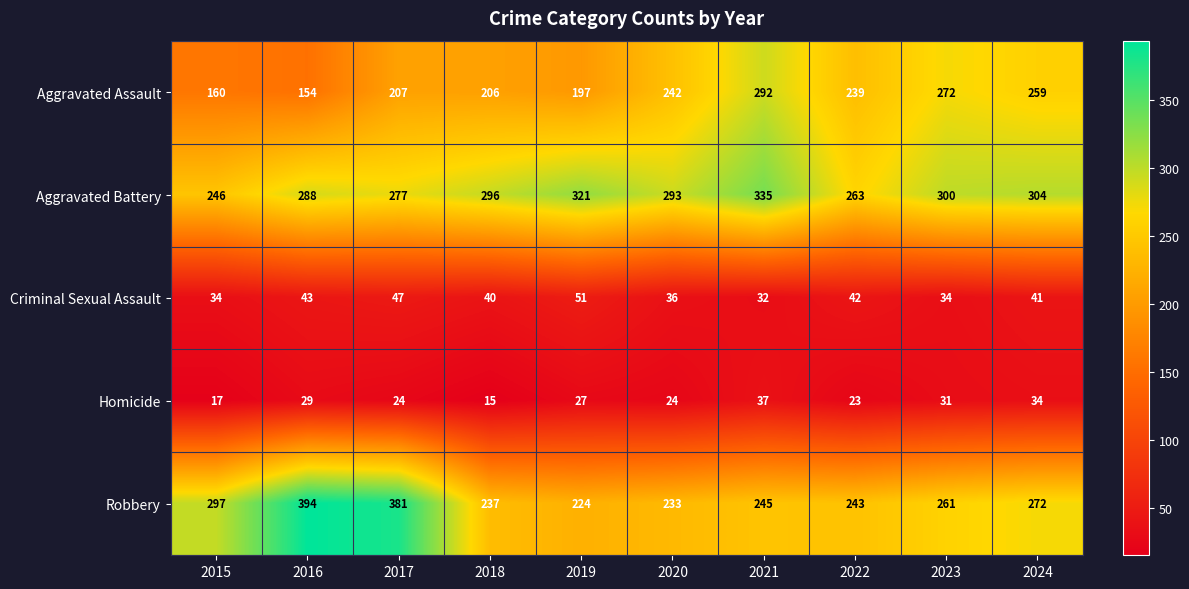

How many distinct data groups are displayed?

5